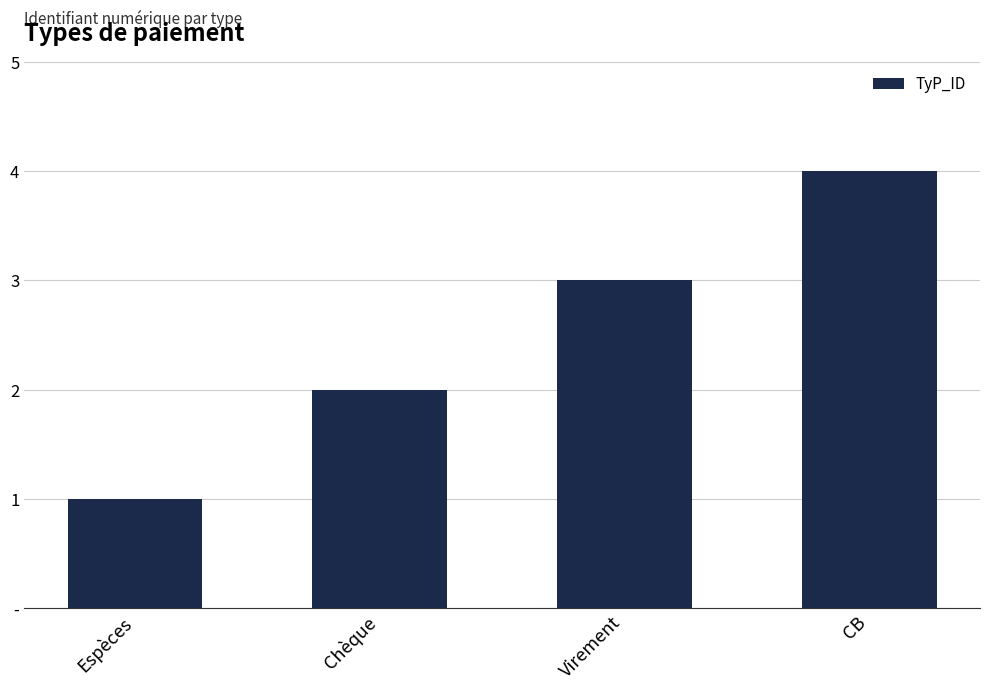

What is the difference between the values at Espèces and Virement?

2